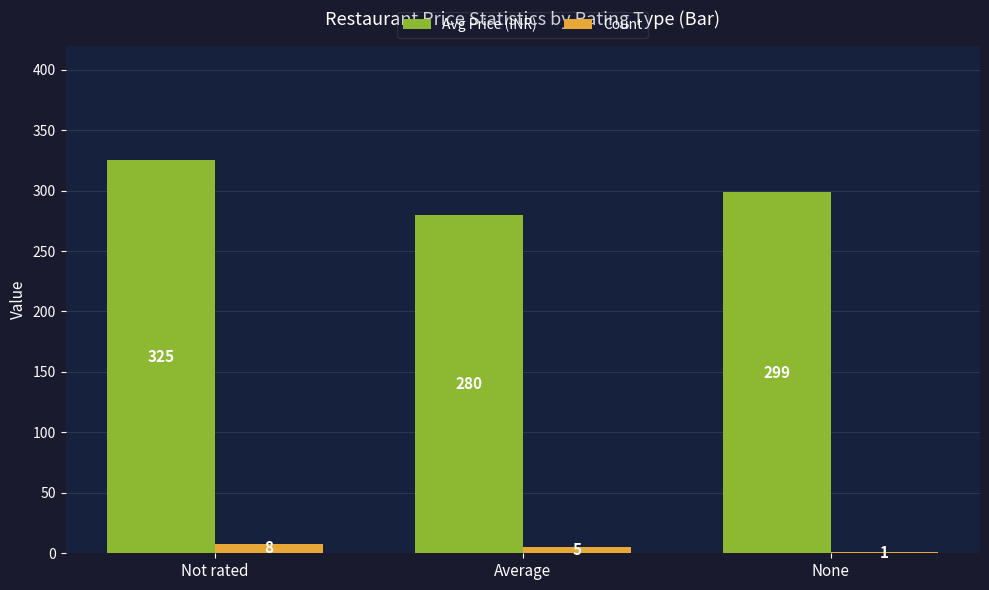

Which category has the highest value across all series?

Not rated